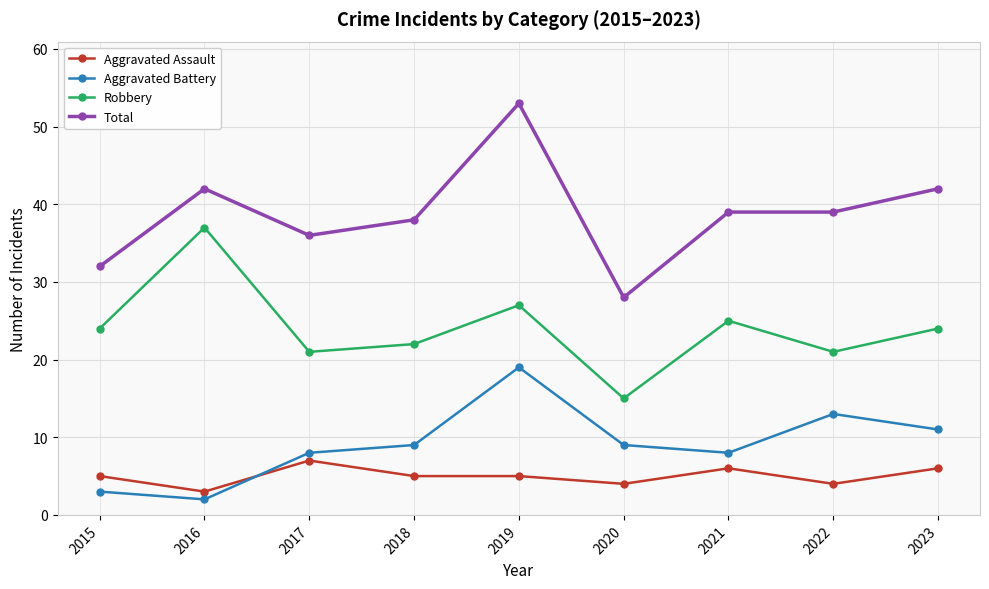

What is the value of the Robbery point at the 6th from the left?

15